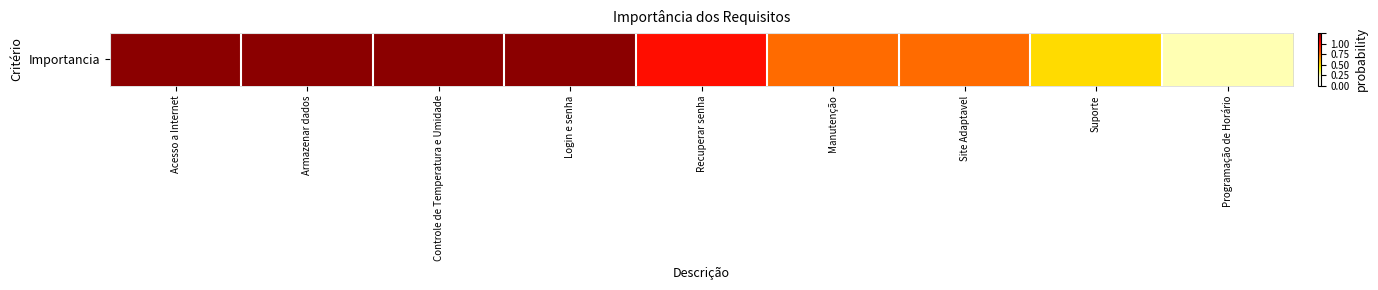

Reading left to right, extract all data points from this chart.

5	5	5	5	4	3	3	2	1